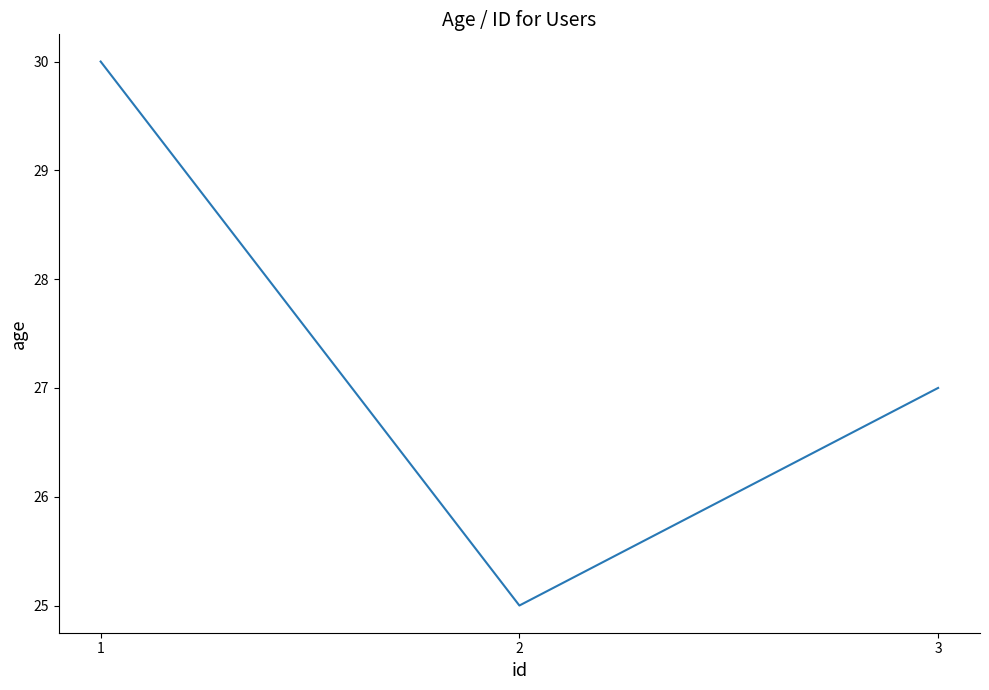

Which has a higher value, 3 or 1?

1